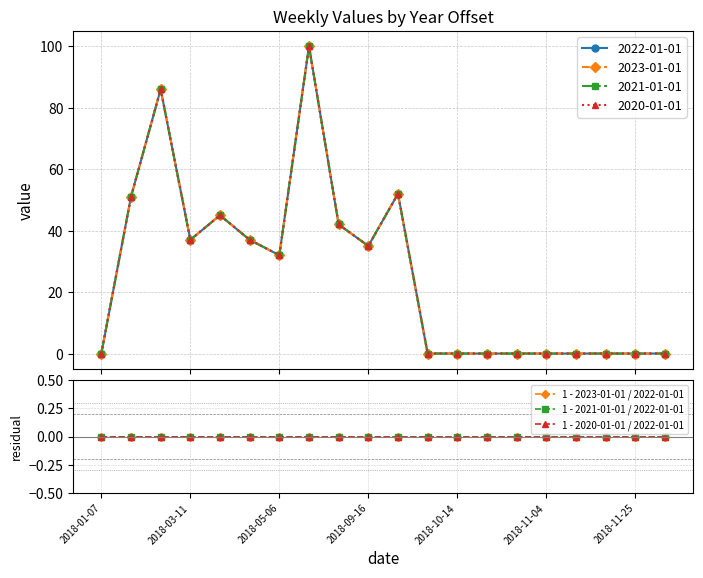

Does the chart have visible grid lines?

Yes